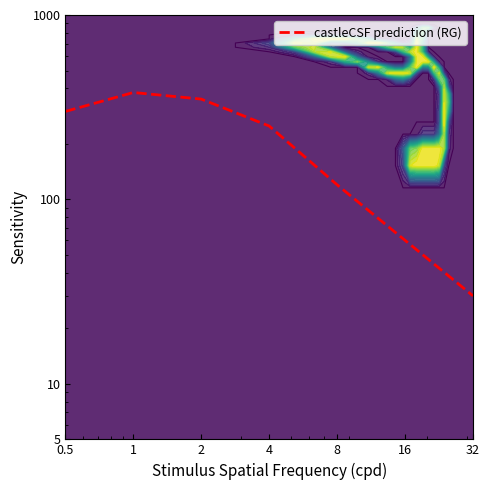

What is the change in value from 2 to 8?

-230